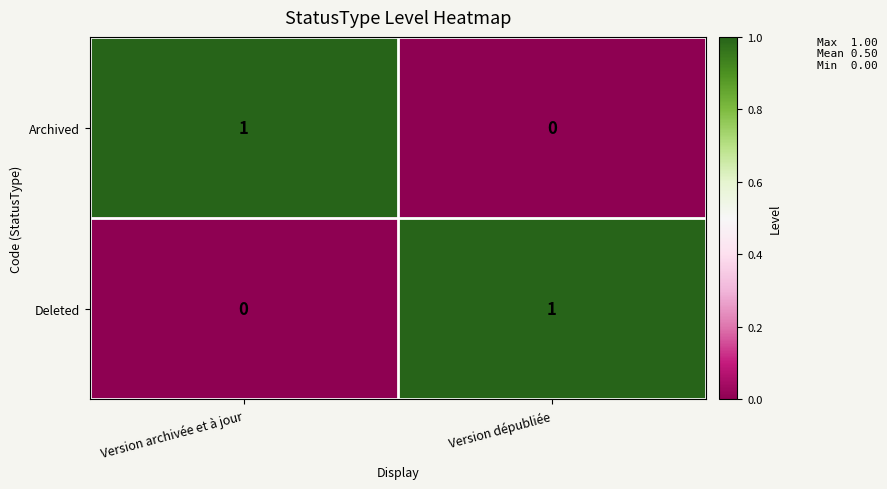

Where is Deleted nearest to the value 0?

Version archivée et à jour